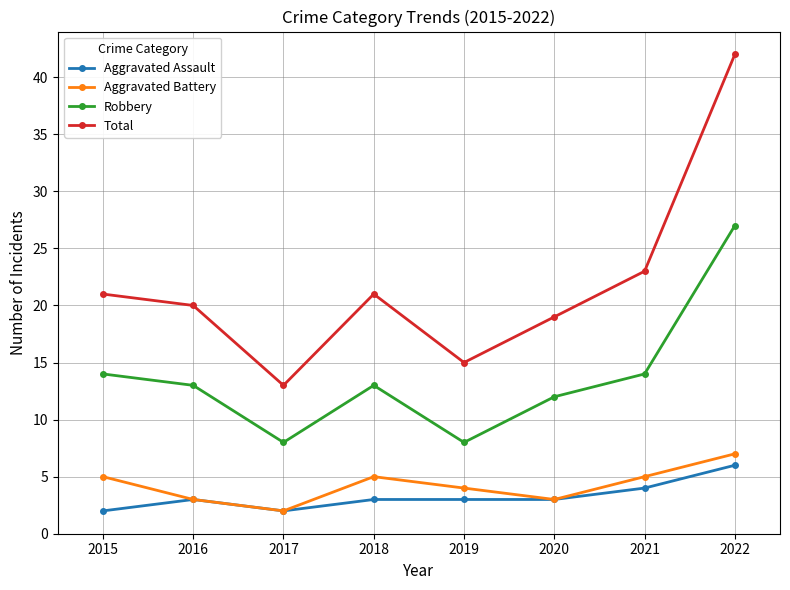

Reading left to right, extract all data points from this chart.

Aggravated Assault: 2	3	2	3	3	3	4	6
Aggravated Battery: 5	3	2	5	4	3	5	7
Robbery: 14	13	8	13	8	12	14	27
Total: 21	20	13	21	15	19	23	42